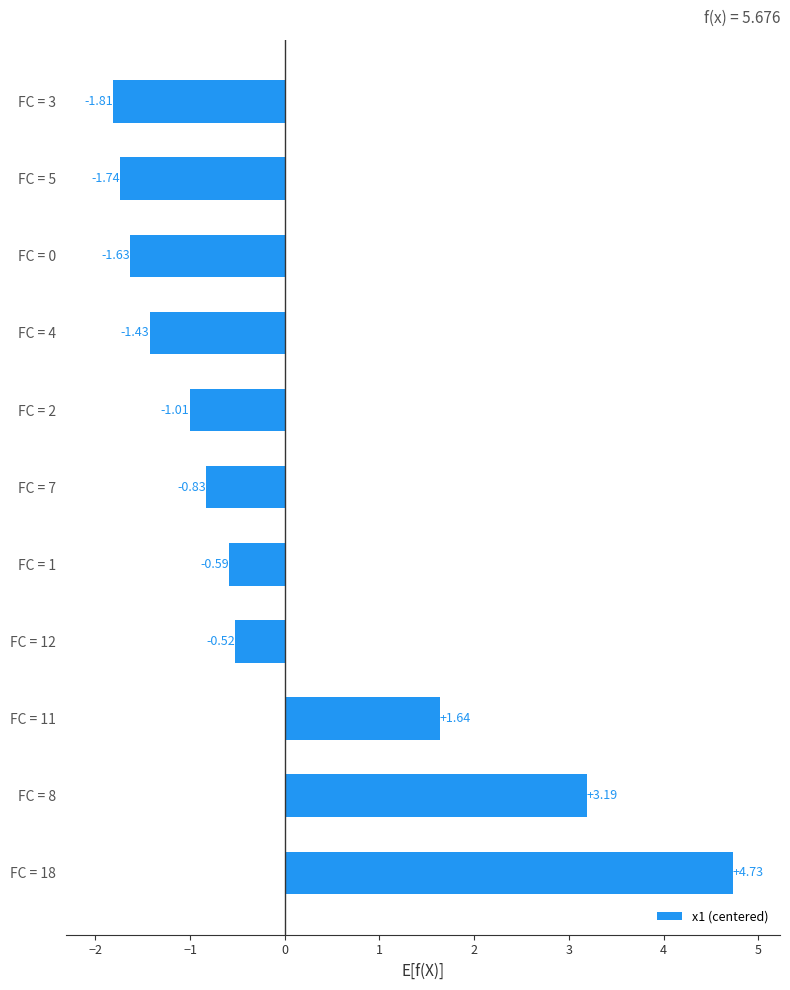

At which label is the value closest to 1?

FC = 11